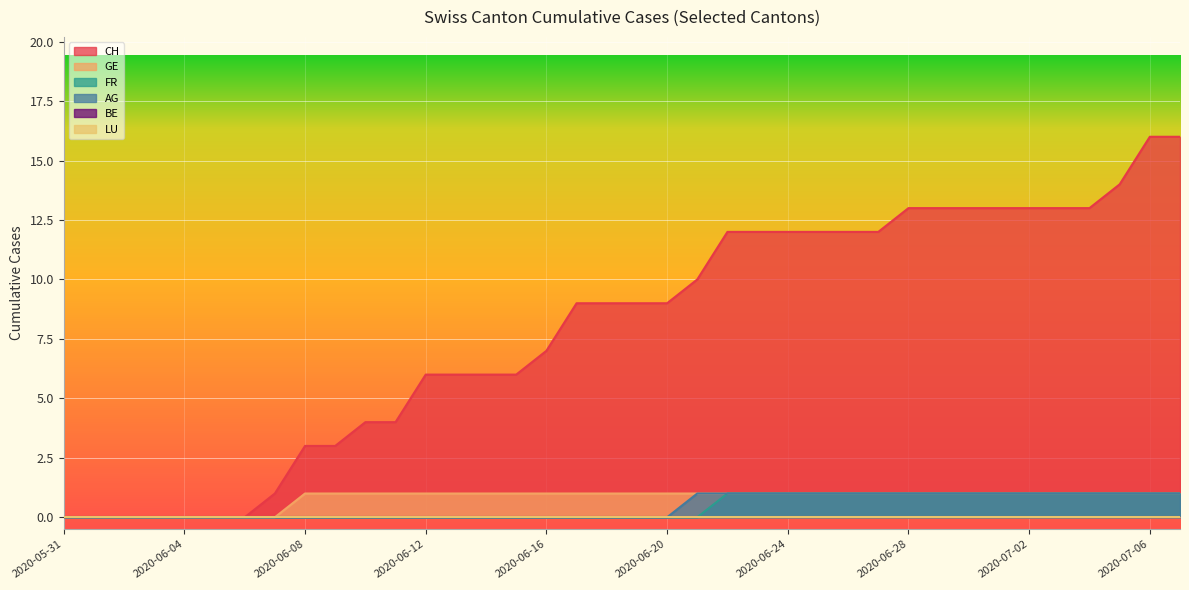

True or false: CH and AG cross at least once.

False